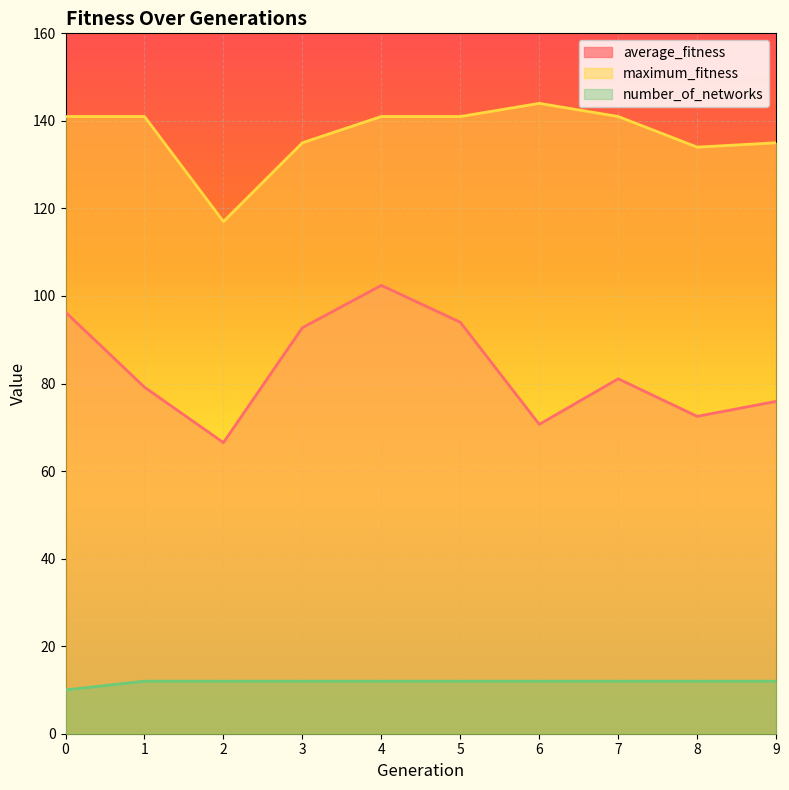

Reading left to right, transcribe all the data shown in this chart.

average_fitness: 0=96.3	1=79.2	2=66.5	3=92.8	4=102.4	5=94.0	6=70.7	7=81.1	8=72.5	9=75.9
maximum_fitness: 0=141.0	1=141.0	2=117.0	3=135.0	4=141.0	5=141.0	6=144.0	7=141.0	8=134.0	9=135.0
number_of_networks: 0=10.0	1=12.0	2=12.0	3=12.0	4=12.0	5=12.0	6=12.0	7=12.0	8=12.0	9=12.0